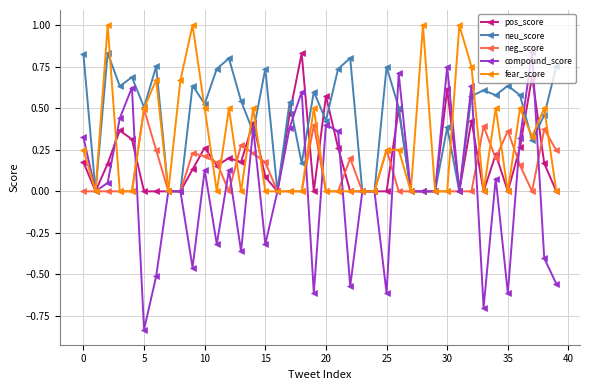

What are all the series names shown in the legend?

pos_score, neu_score, neg_score, compound_score, fear_score